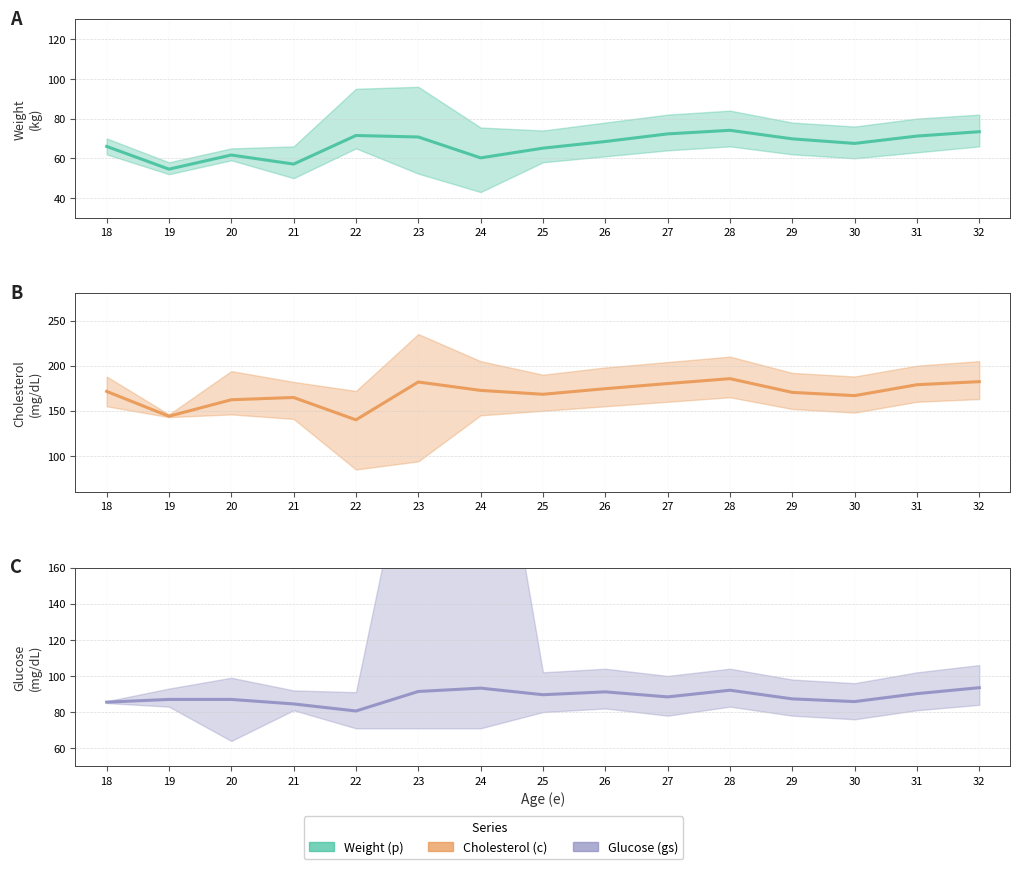

Which series has the largest range (max minus min)?

Cholesterol (c)